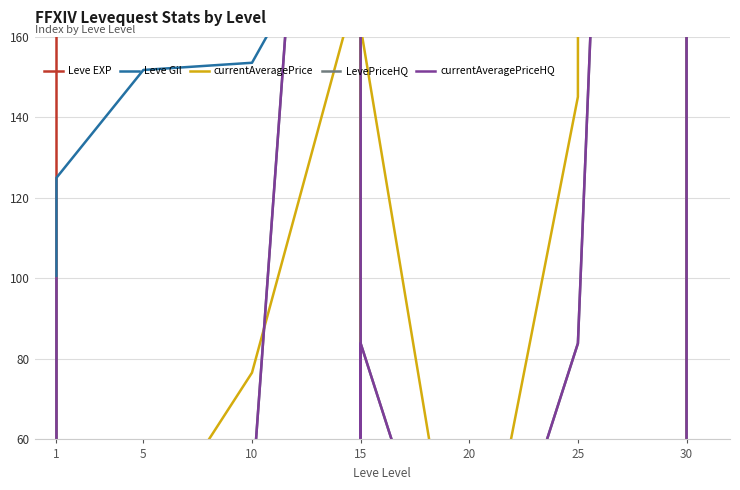

Rank the categories by LevePriceHQ value from lowest to highest.

5, 20, 20, 30, 1, 15, 10, 15, 25, 1, 15, 30